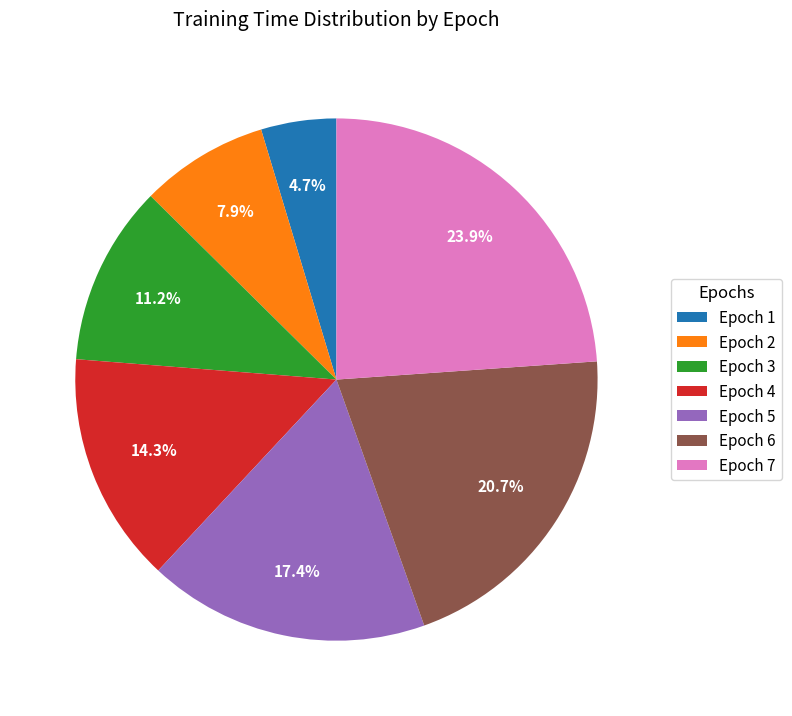

To the nearest percent, what percentage of the pie is Epoch 3?

11%